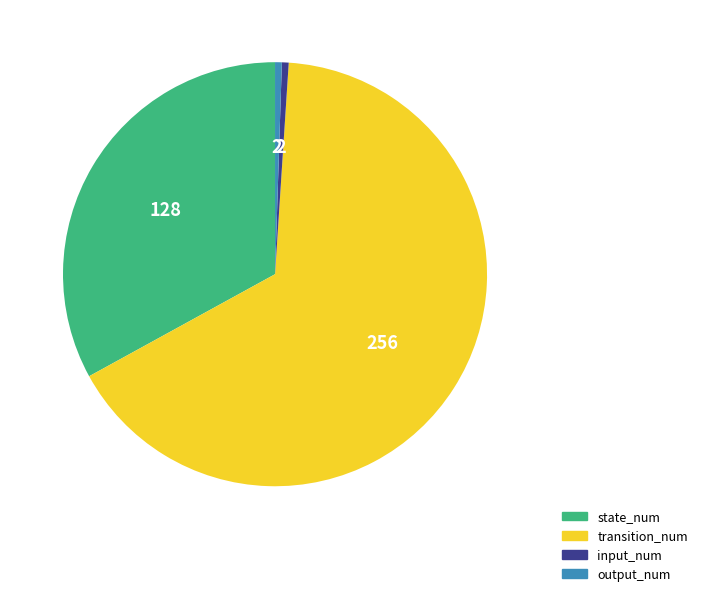

Between input_num and transition_num, which is larger?

transition_num